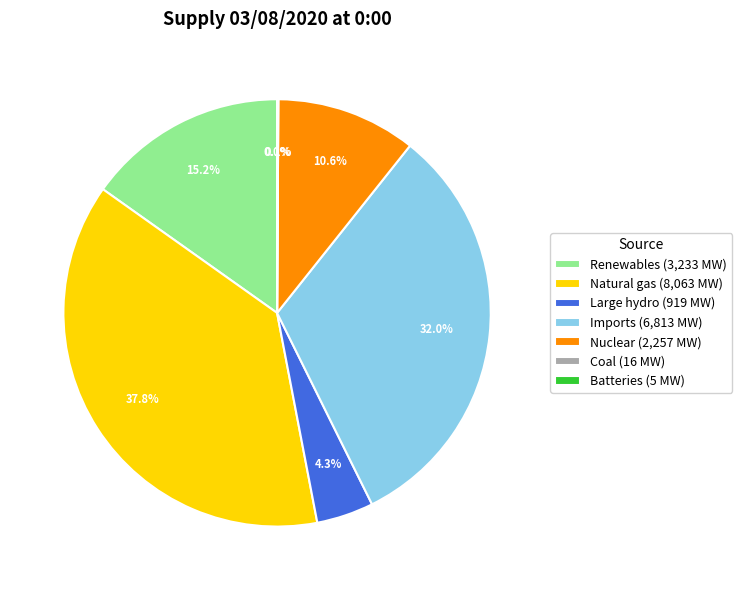

Which category has the biggest portion of the pie?

Natural gas